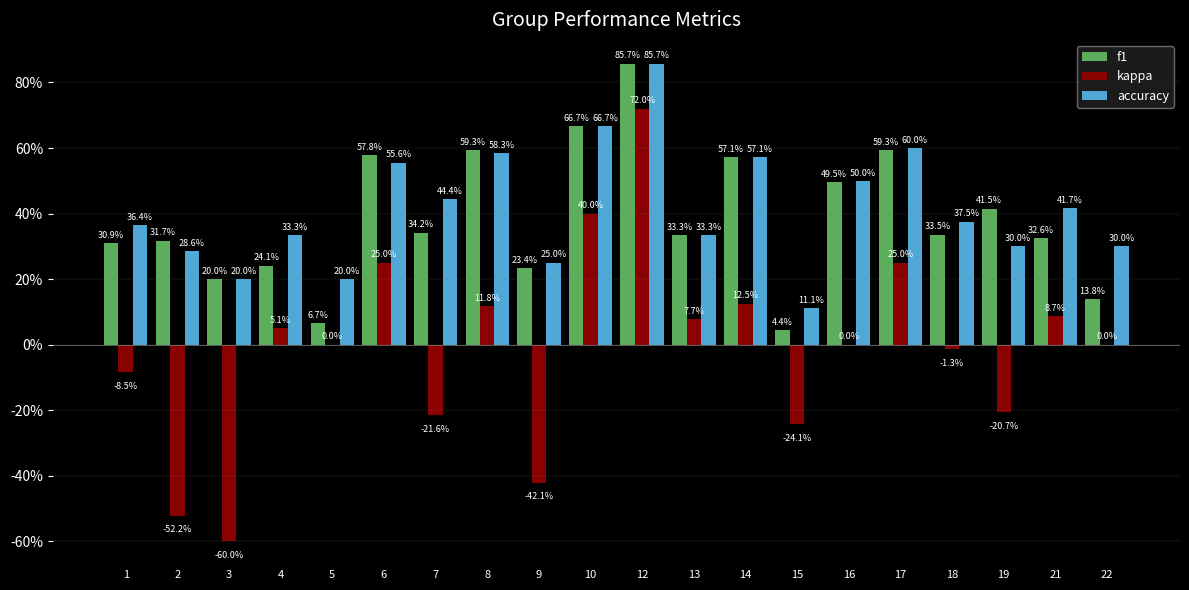

What are all the series names shown in the legend?

f1, kappa, accuracy